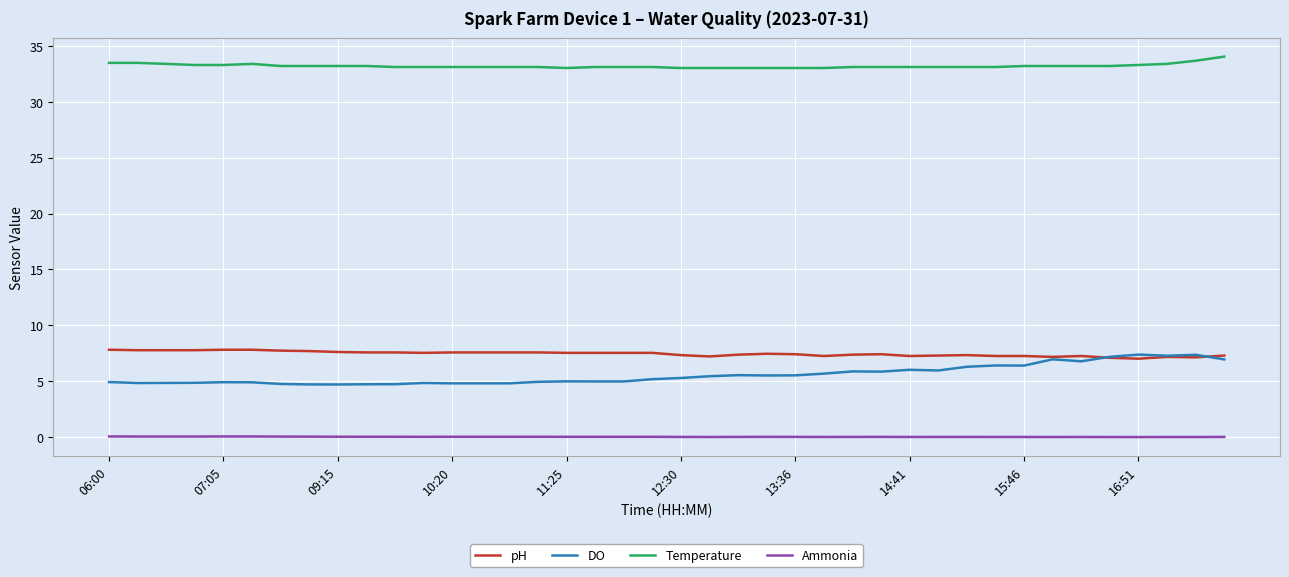

How many lines are shown in the chart?

4